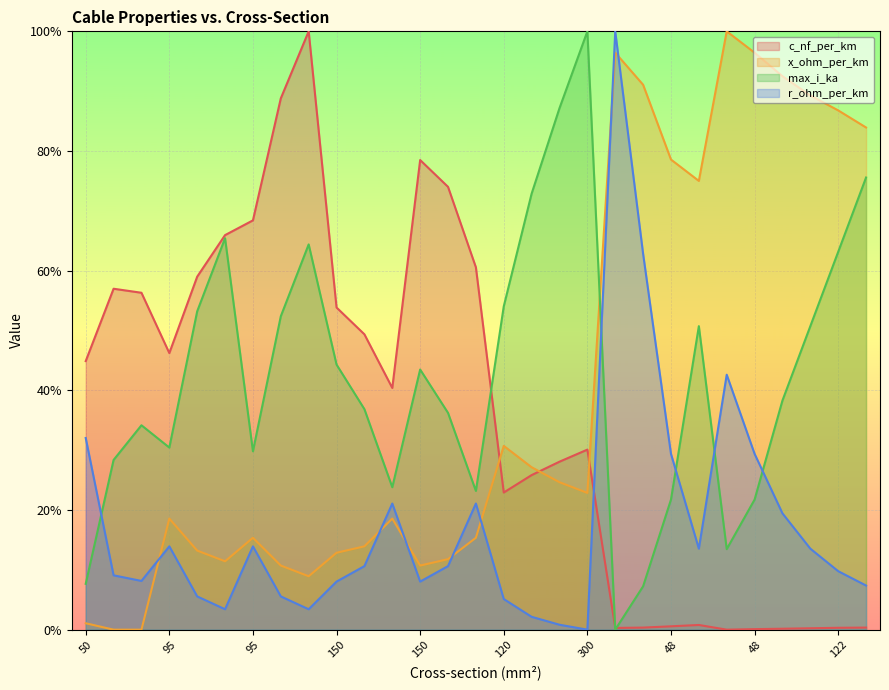

Reading right to left, transcribe all the data shown in this chart.

c_nf_per_km: 0.0	0.0	0.0	0.0	0.0	0.0	0.0	0.0	0.0	0.0	0.3	0.3	0.3	0.2	0.6	0.7	0.8	0.4	0.5	0.5	1.0	0.9	0.7	0.7	0.6	0.5	0.6	0.6	0.4
x_ohm_per_km: 0.8	0.9	0.9	0.9	1.0	1.0	0.7	0.8	0.9	1.0	0.2	0.2	0.3	0.3	0.2	0.1	0.1	0.2	0.1	0.1	0.1	0.1	0.2	0.1	0.1	0.2	0.0	0.0	0.0
max_i_ka: 0.8	0.6	0.5	0.4	0.2	0.1	0.5	0.2	0.1	0.0	1.0	0.9	0.7	0.5	0.2	0.4	0.4	0.2	0.4	0.4	0.6	0.5	0.3	0.7	0.5	0.3	0.3	0.3	0.1
r_ohm_per_km: 0.1	0.1	0.1	0.2	0.3	0.4	0.1	0.3	0.6	1.0	0.0	0.0	0.0	0.1	0.2	0.1	0.1	0.2	0.1	0.1	0.0	0.1	0.1	0.0	0.1	0.1	0.1	0.1	0.3